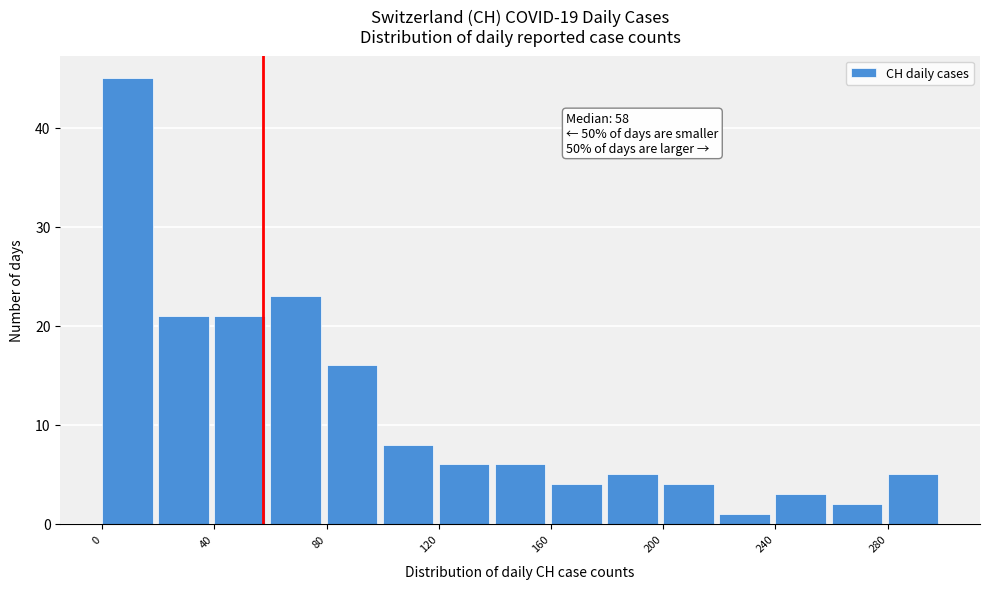

Over which range of the x-axis is the bar tallest?

0 to 20